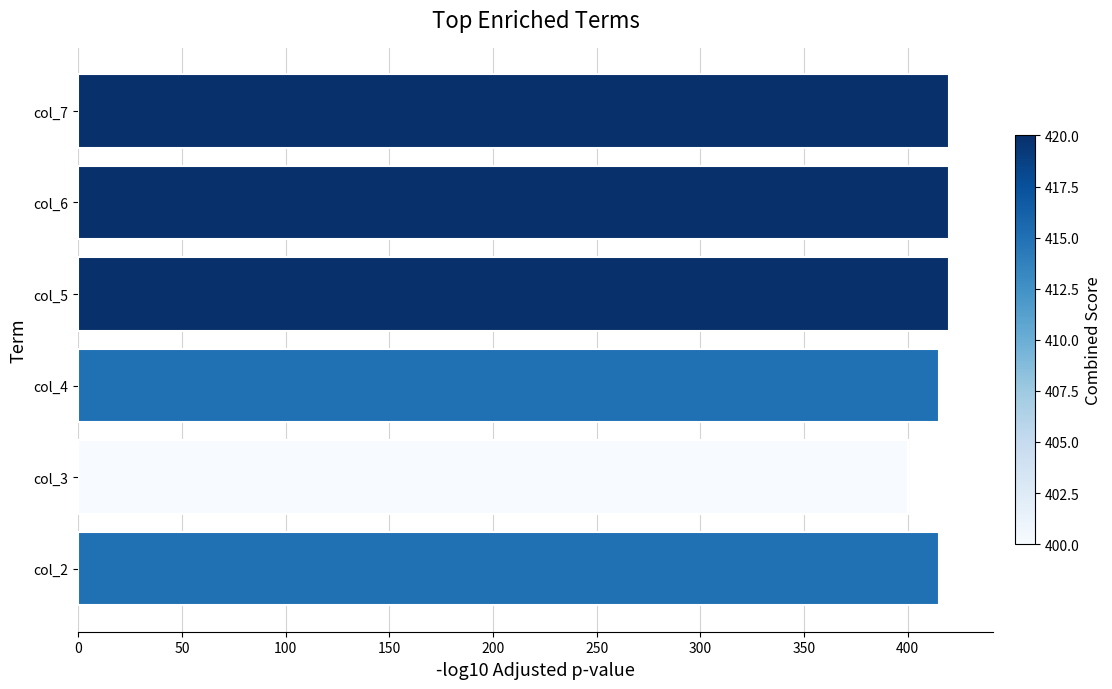

What is the ratio of the value at col_6 to the value at col_7?

1.0